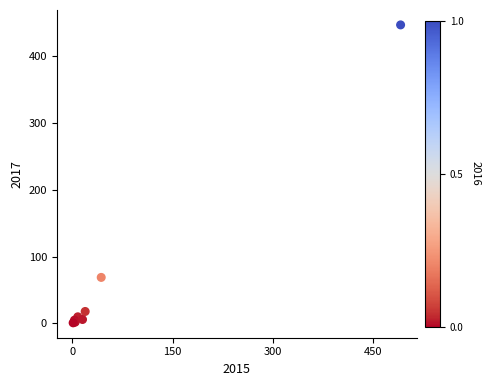

What Y value in the scatter plot is closest to 224?

69